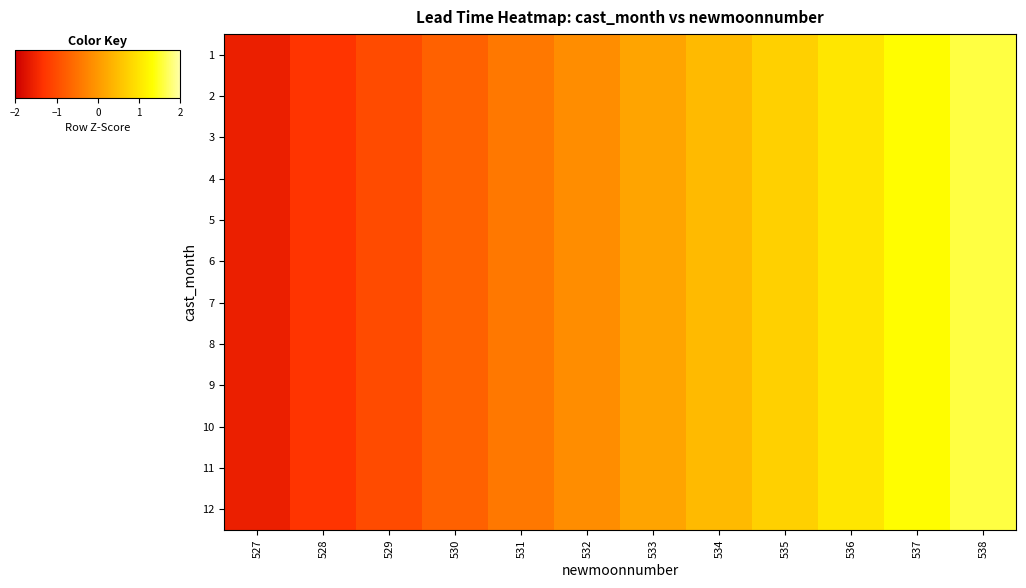

Reading left to right, extract all data points from this chart.

1: 527=-1.6	528=-1.3	529=-1.0	530=-0.7	531=-0.4	532=-0.1	533=0.1	534=0.4	535=0.7	536=1.0	537=1.3	538=1.6
2: 527=-1.6	528=-1.3	529=-1.0	530=-0.7	531=-0.4	532=-0.1	533=0.1	534=0.4	535=0.7	536=1.0	537=1.3	538=1.6
3: 527=-1.6	528=-1.3	529=-1.0	530=-0.7	531=-0.4	532=-0.1	533=0.1	534=0.4	535=0.7	536=1.0	537=1.3	538=1.6
4: 527=-1.6	528=-1.3	529=-1.0	530=-0.7	531=-0.4	532=-0.1	533=0.1	534=0.4	535=0.7	536=1.0	537=1.3	538=1.6
5: 527=-1.6	528=-1.3	529=-1.0	530=-0.7	531=-0.4	532=-0.1	533=0.1	534=0.4	535=0.7	536=1.0	537=1.3	538=1.6
6: 527=-1.6	528=-1.3	529=-1.0	530=-0.7	531=-0.4	532=-0.1	533=0.1	534=0.4	535=0.7	536=1.0	537=1.3	538=1.6
7: 527=-1.6	528=-1.3	529=-1.0	530=-0.7	531=-0.4	532=-0.1	533=0.1	534=0.4	535=0.7	536=1.0	537=1.3	538=1.6
8: 527=-1.6	528=-1.3	529=-1.0	530=-0.7	531=-0.4	532=-0.1	533=0.1	534=0.4	535=0.7	536=1.0	537=1.3	538=1.6
9: 527=-1.6	528=-1.3	529=-1.0	530=-0.7	531=-0.4	532=-0.1	533=0.1	534=0.4	535=0.7	536=1.0	537=1.3	538=1.6
10: 527=-1.6	528=-1.3	529=-1.0	530=-0.7	531=-0.4	532=-0.1	533=0.1	534=0.4	535=0.7	536=1.0	537=1.3	538=1.6
11: 527=-1.6	528=-1.3	529=-1.0	530=-0.7	531=-0.4	532=-0.1	533=0.1	534=0.4	535=0.7	536=1.0	537=1.3	538=1.6
12: 527=-1.6	528=-1.3	529=-1.0	530=-0.7	531=-0.4	532=-0.1	533=0.1	534=0.4	535=0.7	536=1.0	537=1.3	538=1.6